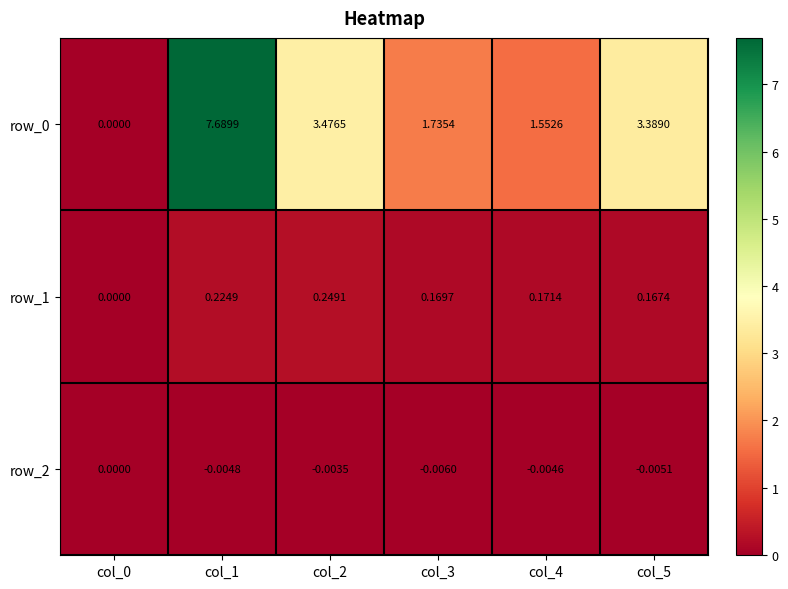

Is the value of row_1 at col_4 greater than the value of row_2 at col_1?

Yes